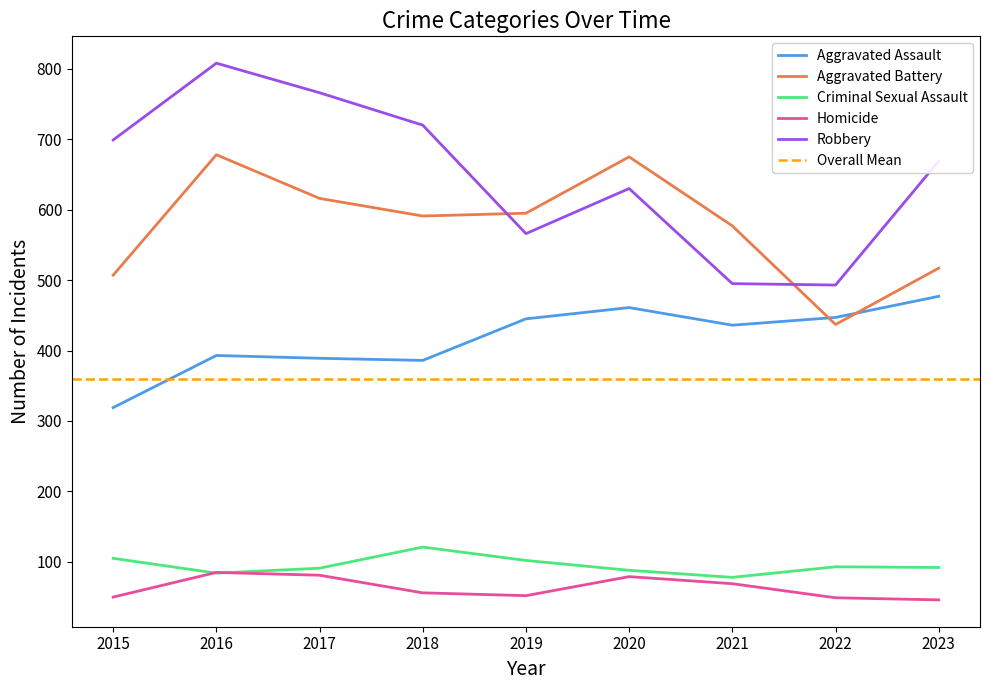

True or false: Robbery has more than 2 interior local peaks.

False